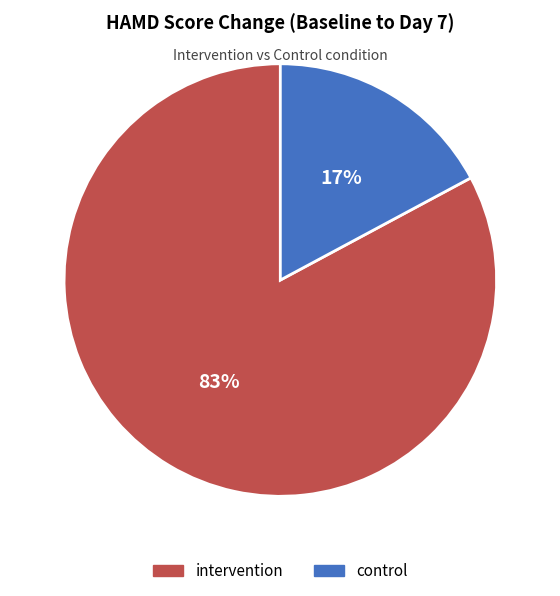

Which has a higher value, control or intervention?

intervention